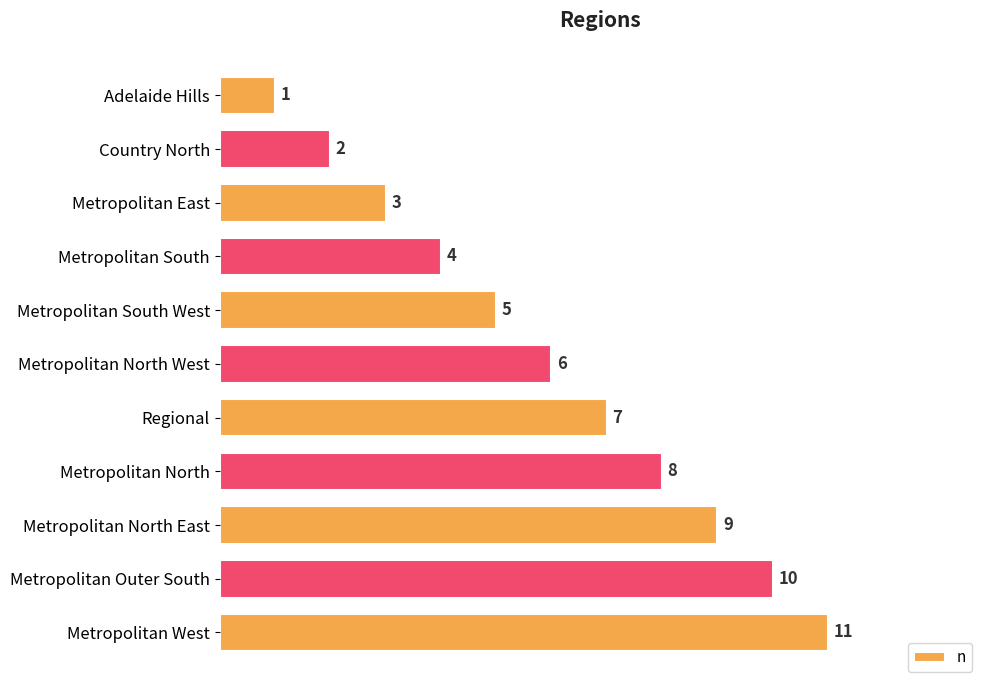

Which label corresponds to the largest value in the chart?

Metropolitan West